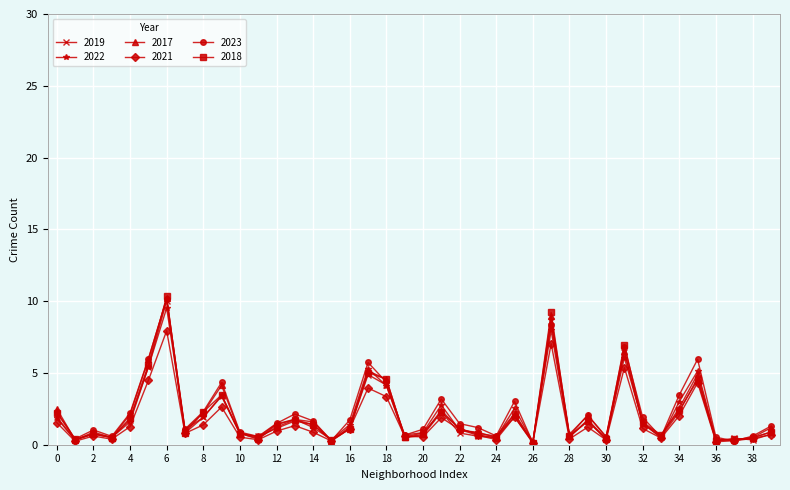

What is the value of the 2023 point at the 36th from the left?

6.0